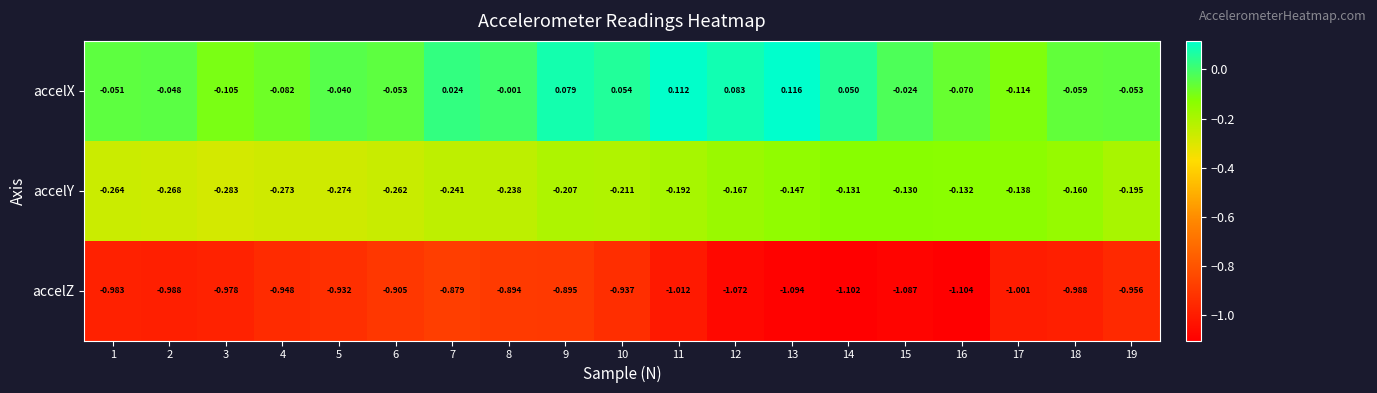

Which series has the largest total across all categories?

accelX